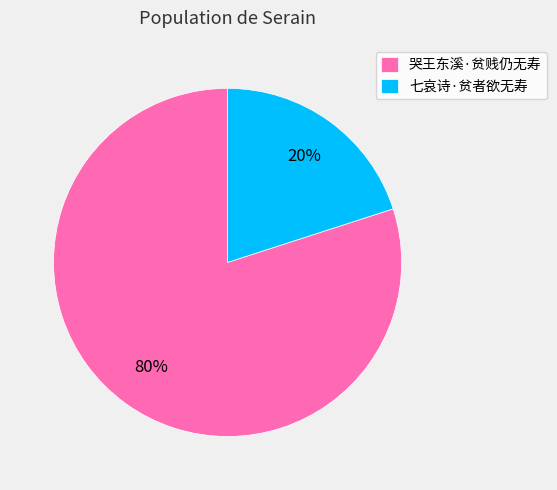

To the nearest percent, what percentage of the pie is 七哀诗·贫者欲无寿?

20%